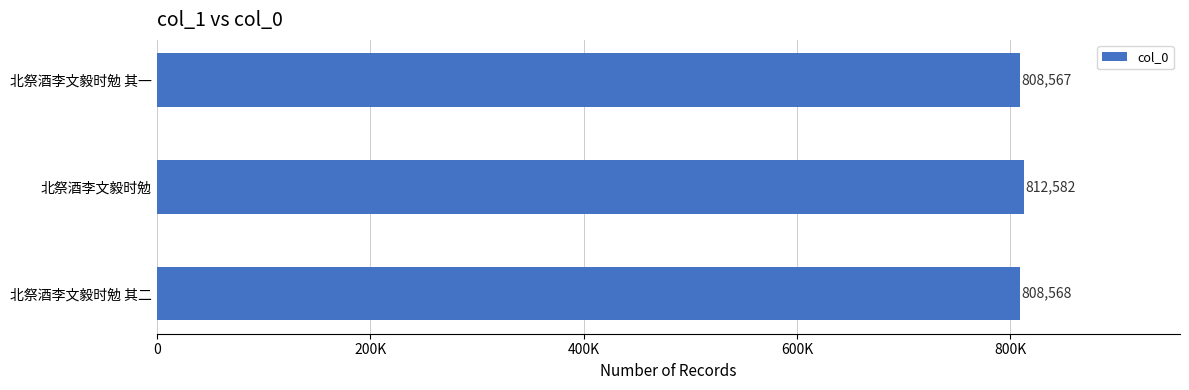

List the labels in order of value, largest first.

北祭酒李文毅时勉, 北祭酒李文毅时勉 其二, 北祭酒李文毅时勉 其一